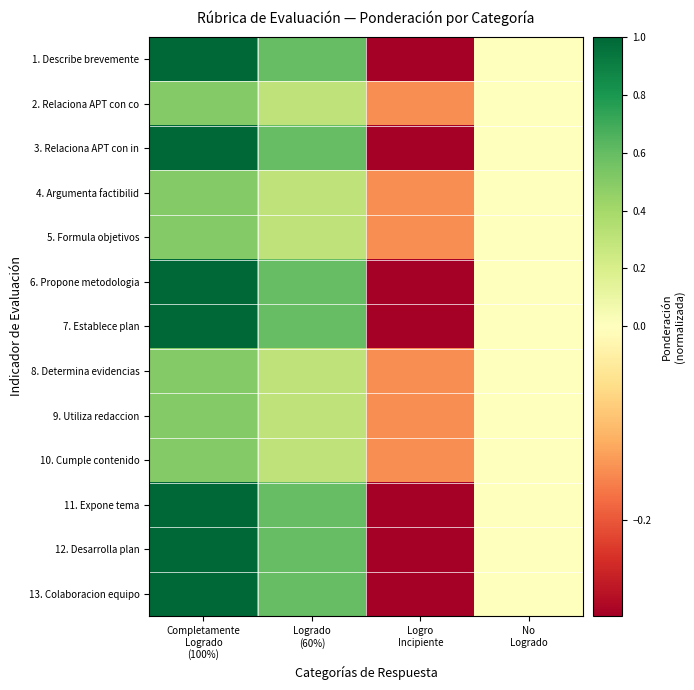

Reading left to right, transcribe all the data shown in this chart.

1. Describe brevemente: Completamente
Logrado
(100%)=1.0	Logrado
(60%)=0.6	Logro
Incipiente=-0.3	No
Logrado=0.0
2. Relaciona APT con co: Completamente
Logrado
(100%)=0.5	Logrado
(60%)=0.3	Logro
Incipiente=-0.1	No
Logrado=0.0
3. Relaciona APT con in: Completamente
Logrado
(100%)=1.0	Logrado
(60%)=0.6	Logro
Incipiente=-0.3	No
Logrado=0.0
4. Argumenta factibilid: Completamente
Logrado
(100%)=0.5	Logrado
(60%)=0.3	Logro
Incipiente=-0.1	No
Logrado=0.0
5. Formula objetivos: Completamente
Logrado
(100%)=0.5	Logrado
(60%)=0.3	Logro
Incipiente=-0.1	No
Logrado=0.0
6. Propone metodologia: Completamente
Logrado
(100%)=1.0	Logrado
(60%)=0.6	Logro
Incipiente=-0.3	No
Logrado=0.0
7. Establece plan: Completamente
Logrado
(100%)=1.0	Logrado
(60%)=0.6	Logro
Incipiente=-0.3	No
Logrado=0.0
8. Determina evidencias: Completamente
Logrado
(100%)=0.5	Logrado
(60%)=0.3	Logro
Incipiente=-0.1	No
Logrado=0.0
9. Utiliza redaccion: Completamente
Logrado
(100%)=0.5	Logrado
(60%)=0.3	Logro
Incipiente=-0.1	No
Logrado=0.0
10. Cumple contenido: Completamente
Logrado
(100%)=0.5	Logrado
(60%)=0.3	Logro
Incipiente=-0.1	No
Logrado=0.0
11. Expone tema: Completamente
Logrado
(100%)=1.0	Logrado
(60%)=0.6	Logro
Incipiente=-0.3	No
Logrado=0.0
12. Desarrolla plan: Completamente
Logrado
(100%)=1.0	Logrado
(60%)=0.6	Logro
Incipiente=-0.3	No
Logrado=0.0
13. Colaboracion equipo: Completamente
Logrado
(100%)=1.0	Logrado
(60%)=0.6	Logro
Incipiente=-0.3	No
Logrado=0.0